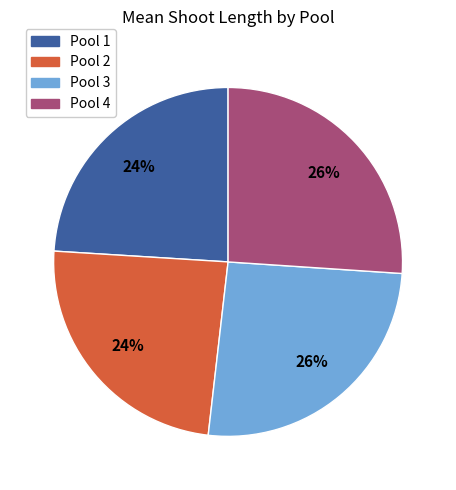

To the nearest percent, what is the combined percentage of Pool 4 and Pool 2?

50%